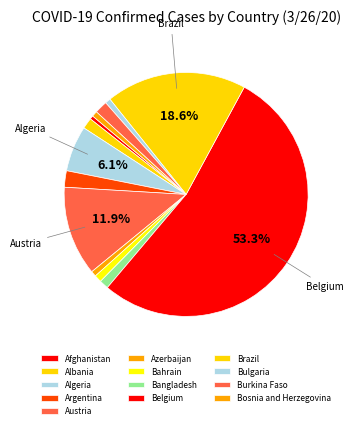

How many segments does this pie chart have?

13